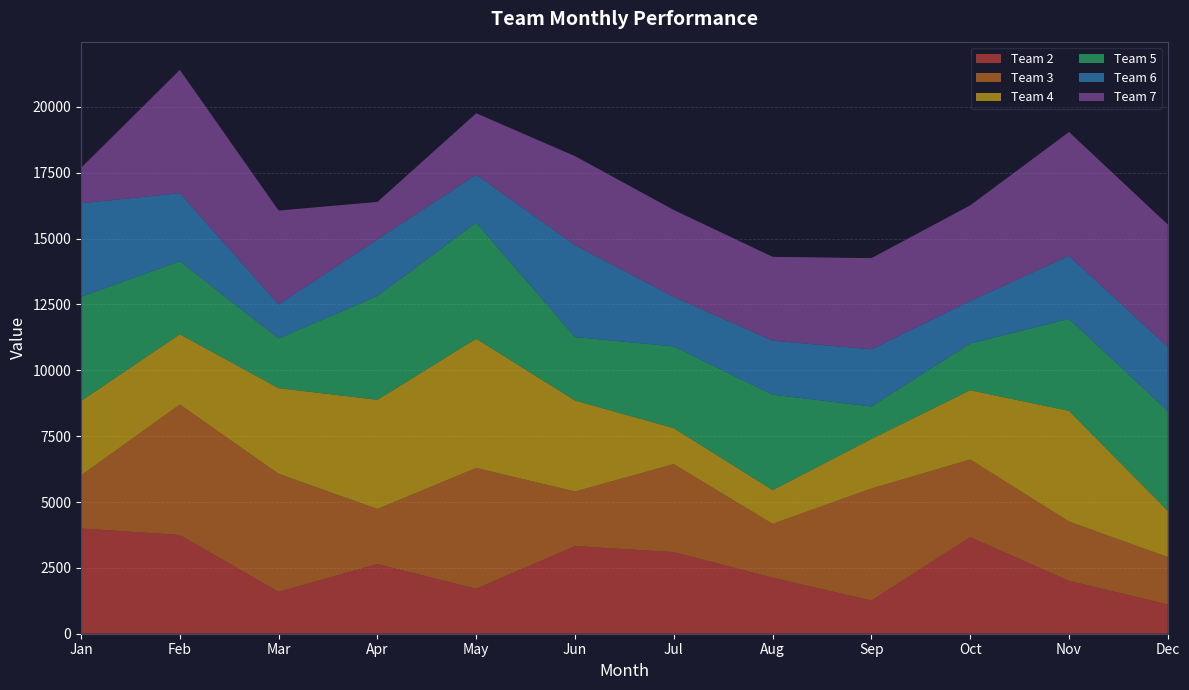

Reading left to right, what are all the values shown in this chart?

Team 2: 3996	3748	1589	2645	1708	3325	3099	2126	1259	3665	2007	1109
Team 3: 2015	4954	4481	2091	4586	2074	3341	2045	4254	2949	2252	1800
Team 4: 2825	2668	3254	4145	4908	3455	1366	1281	1881	2631	4203	1759
Team 5: 3955	2774	1886	3942	4404	2409	3101	3624	1234	1774	3495	3786
Team 6: 3553	2582	1294	2148	1824	3491	1882	2049	2172	1615	2391	2436
Team 7: 1340	4682	3562	1423	2330	3378	3298	3184	3460	3629	4701	4644